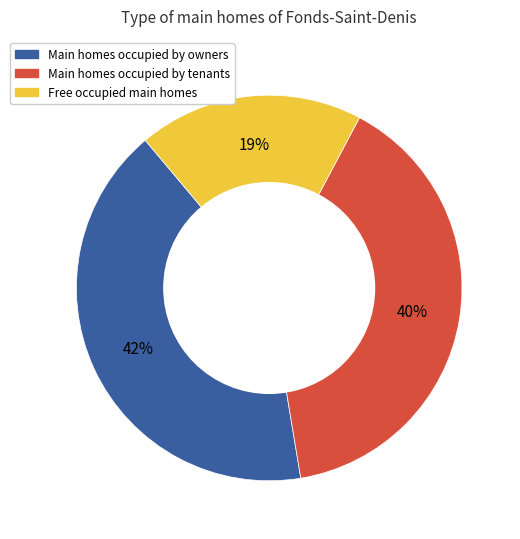

Is there a majority slice in this chart?

No